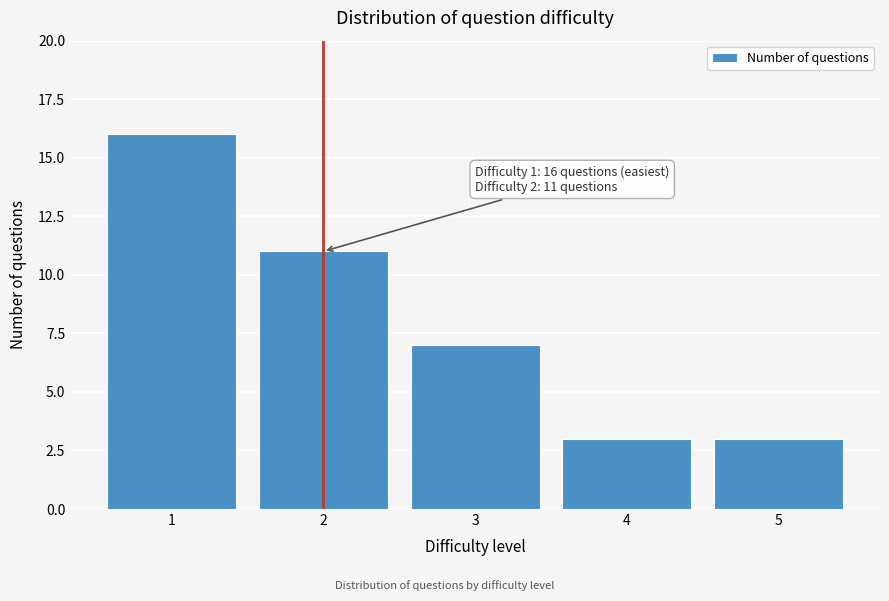

Reading left to right, extract all data points from this chart.

1=16	2=11	3=7	4=3	5=3